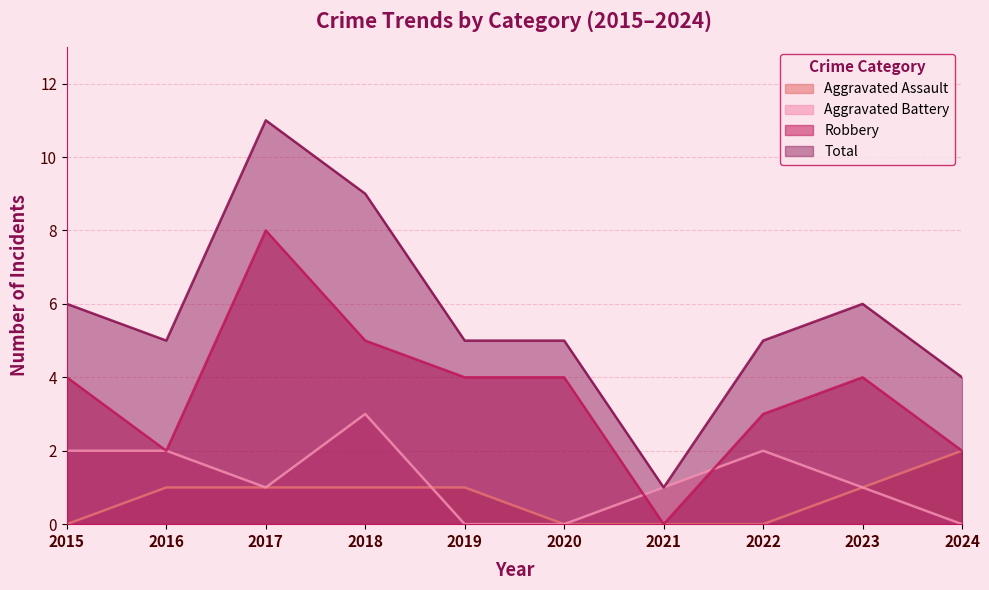

Reading left to right, list all the values displayed in this chart.

Aggravated Assault: 0	1	1	1	1	0	0	0	1	2
Aggravated Battery: 2	2	1	3	0	0	1	2	1	0
Robbery: 4	2	8	5	4	4	0	3	4	2
Total: 6	5	11	9	5	5	1	5	6	4